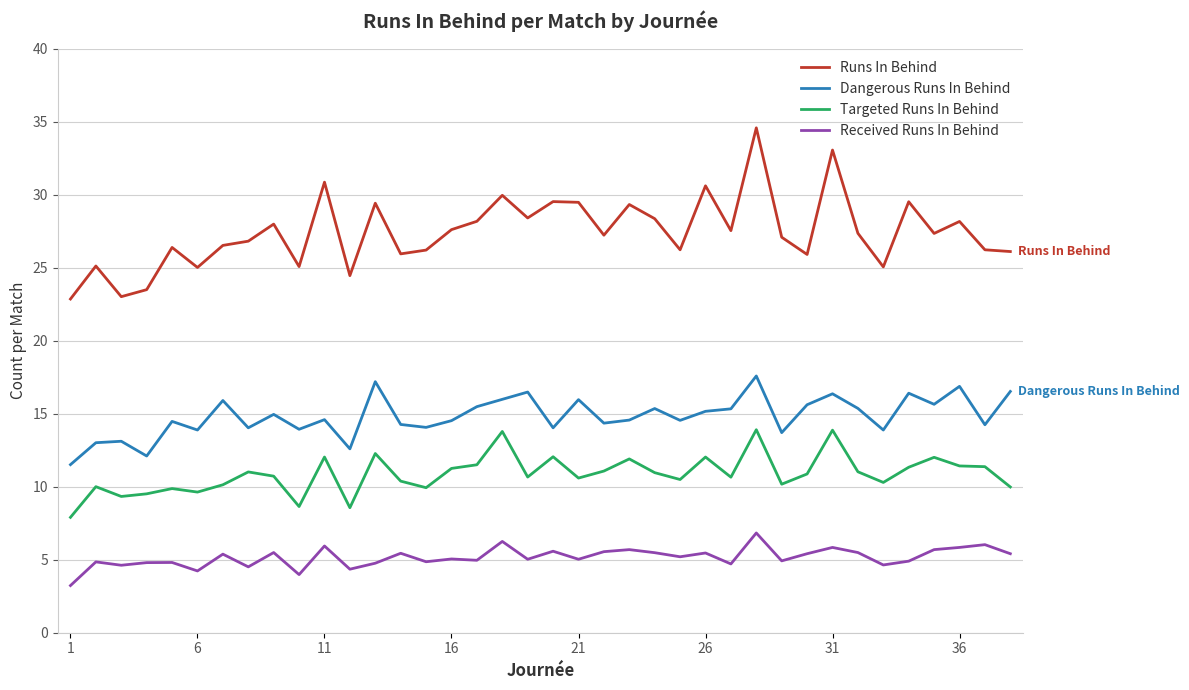

Does the chart have visible grid lines?

Yes